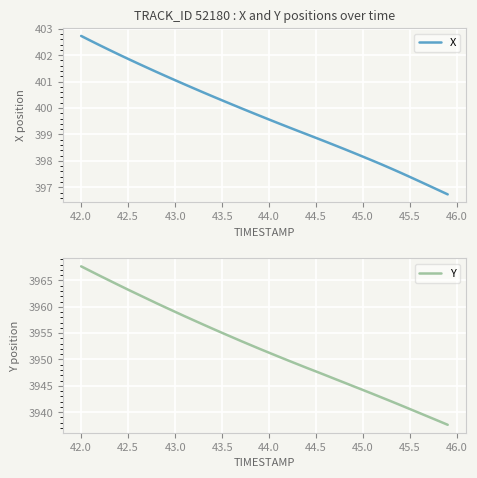

What are all the series names shown in the legend?

X, Y